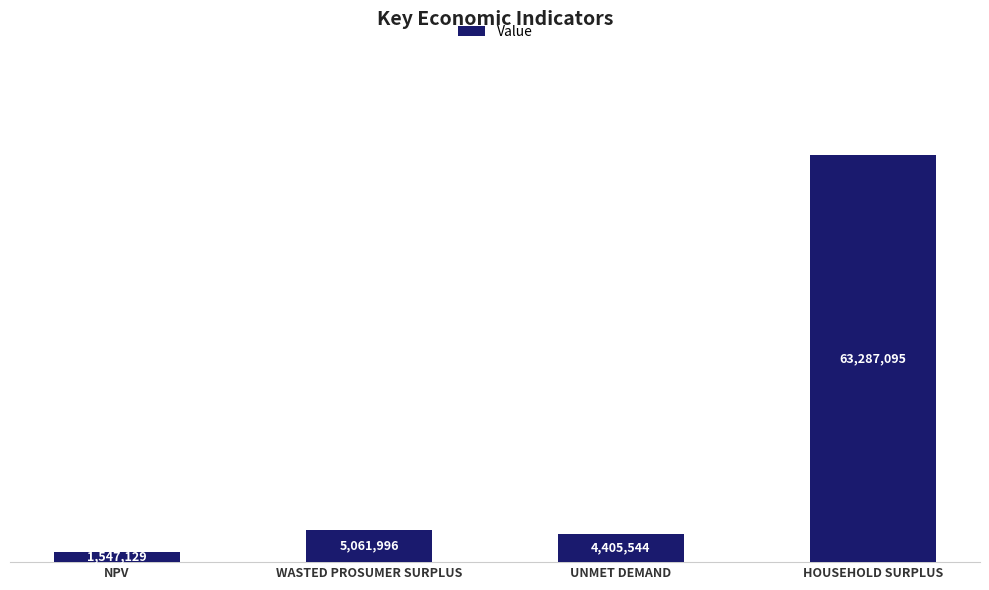

Does the chart contain any negative values?

No